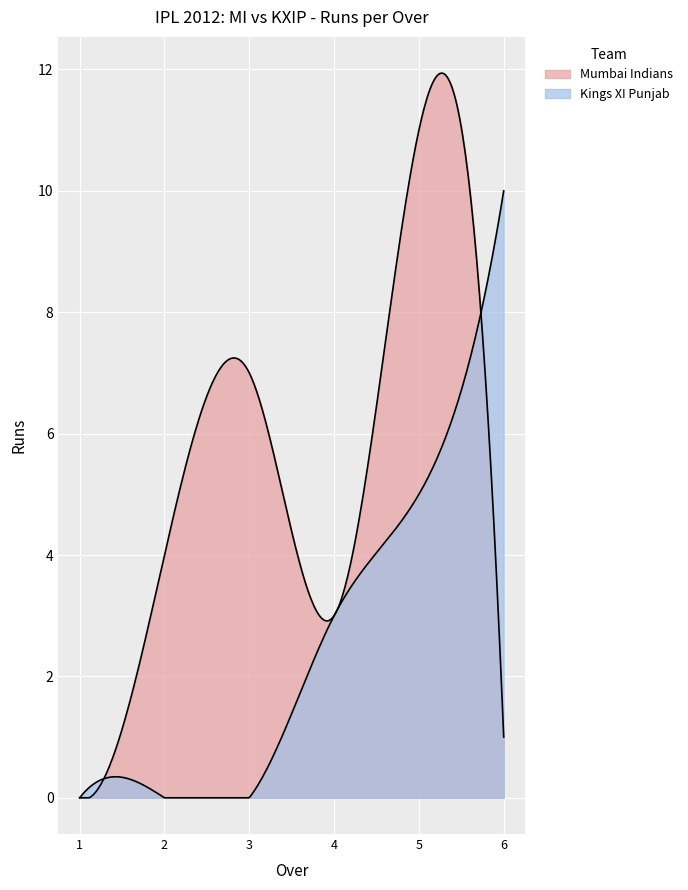

How many lines are shown in the chart?

2